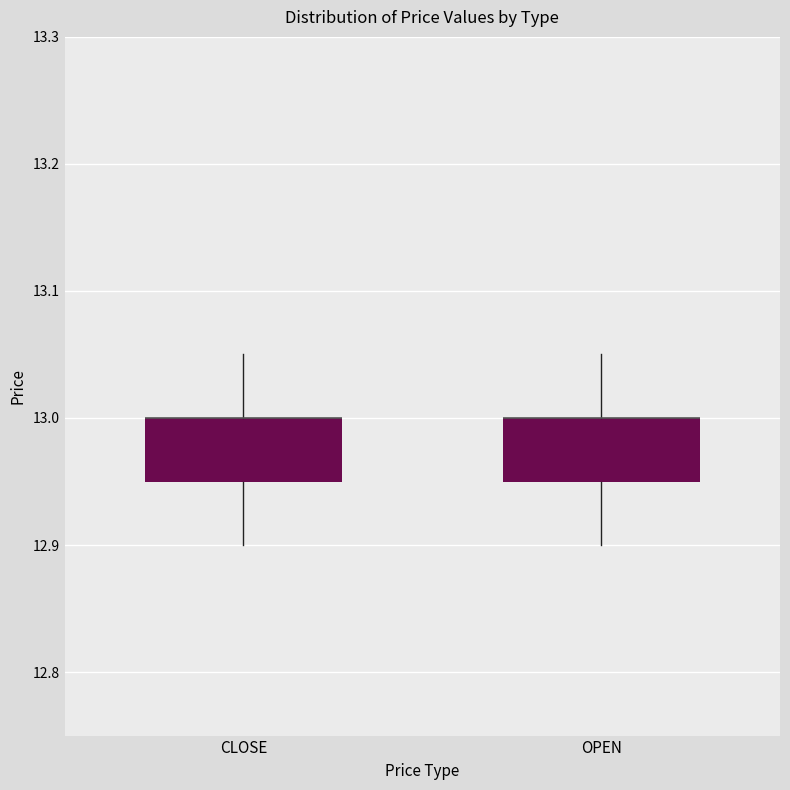

Reading left to right, read every box against the y-axis: the position of its median line, the range the box covers, and the ends of its whiskers. The values are not printed on the chart, so give them approximately, as read against the axis.

CLOSE: median 13.00 (drawn on the box's upper edge), box 12.95 to 13.00, whiskers 12.90 to 13.05
OPEN: median 13.00 (drawn on the box's upper edge), box 12.95 to 13.00, whiskers 12.90 to 13.05